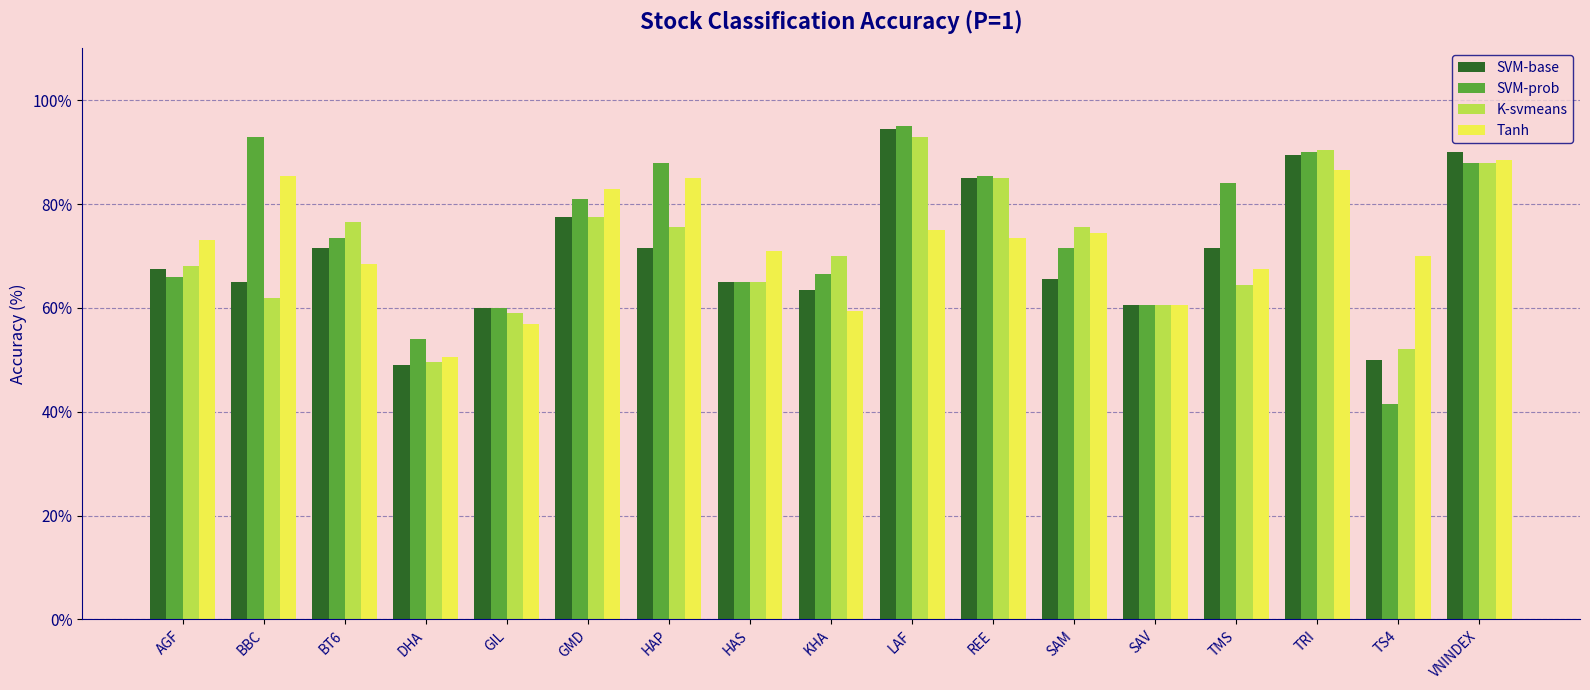

What is the lowest value of the SVM-base series?

49.0